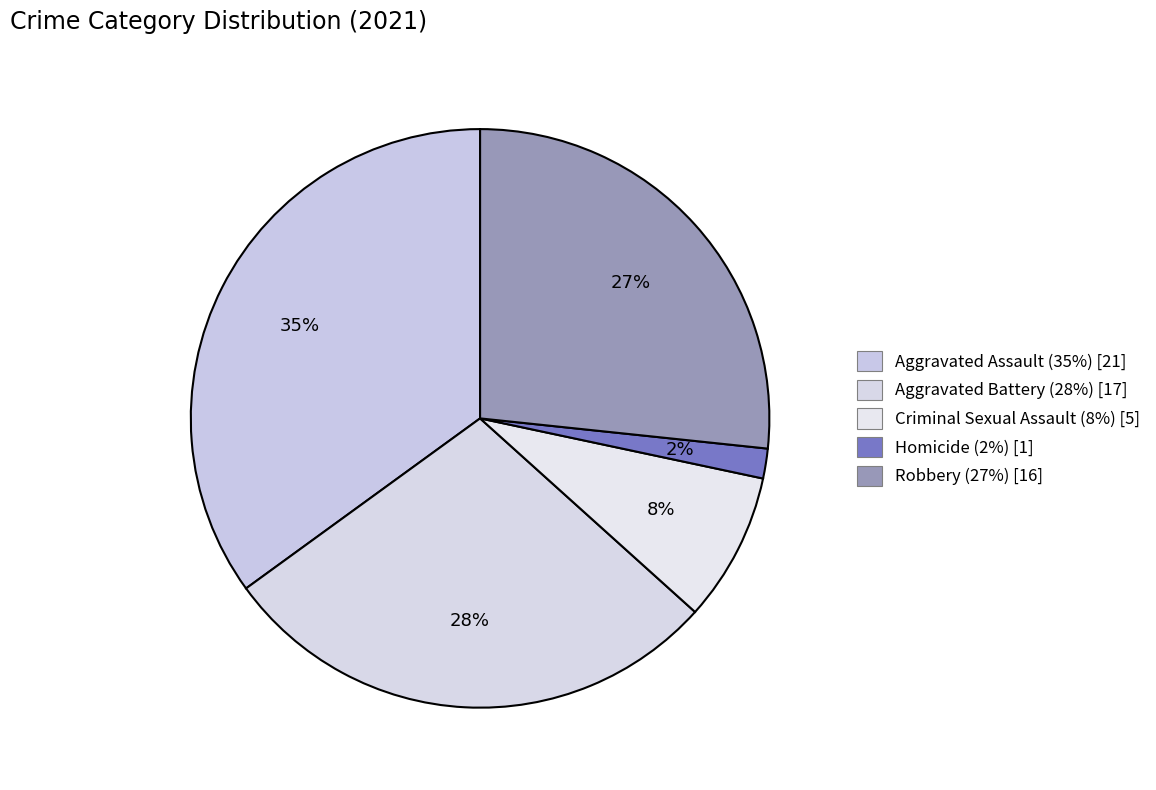

Count the number of slices in the pie.

5